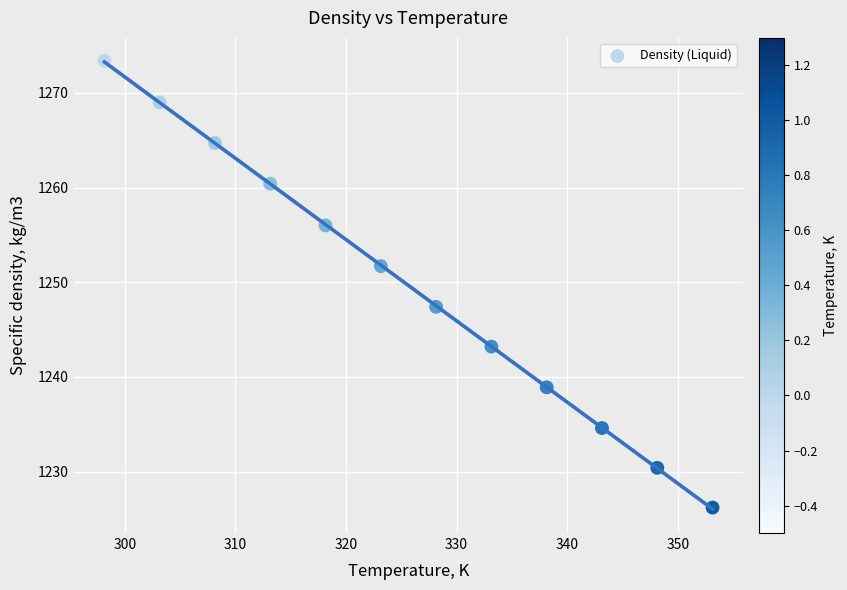

What Y value in the scatter plot is closest to 1249?

1247.4